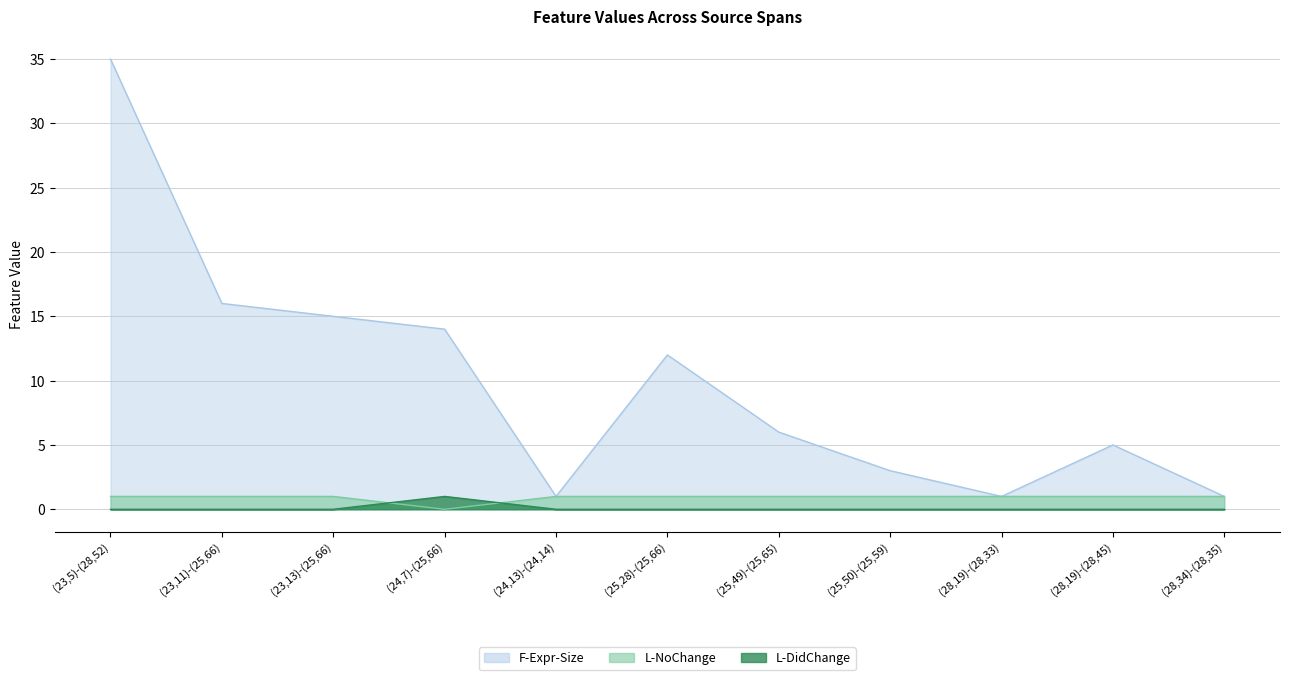

Rank the categories by L-NoChange value from highest to lowest.

(24,7)-(25,66), (23,5)-(28,52), (23,11)-(25,66), (23,13)-(25,66), (24,13)-(24,14), (25,28)-(25,66), (25,49)-(25,65), (25,50)-(25,59), (28,19)-(28,33), (28,19)-(28,45), (28,34)-(28,35)